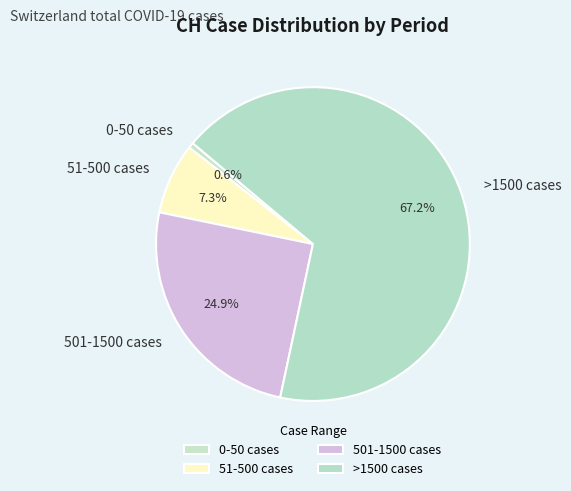

Which category has the smallest portion of the pie?

0-50 cases